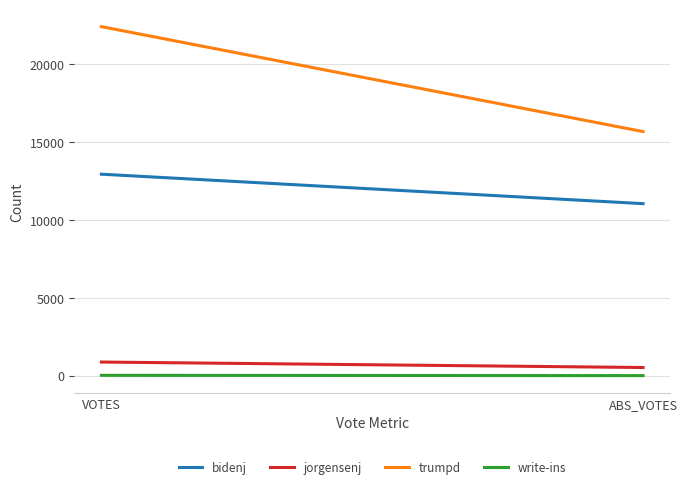

Which series has the widest spread of values?

trumpd